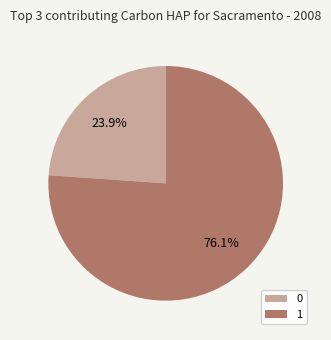

Which has a higher value, 1 or 0?

1